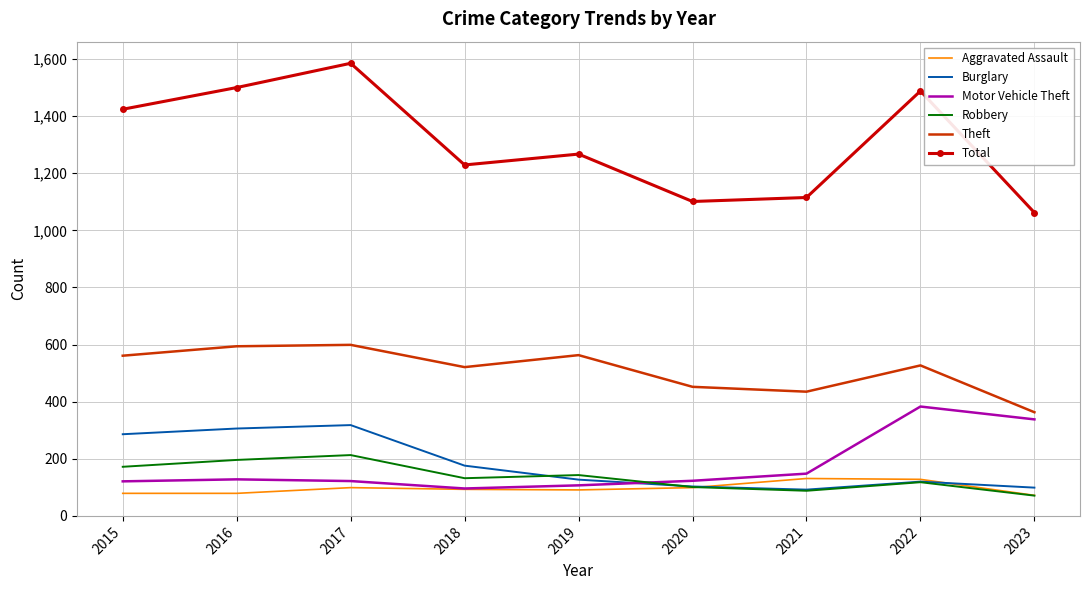

What is the sum of the Robbery values at 2018 and 2021?

220